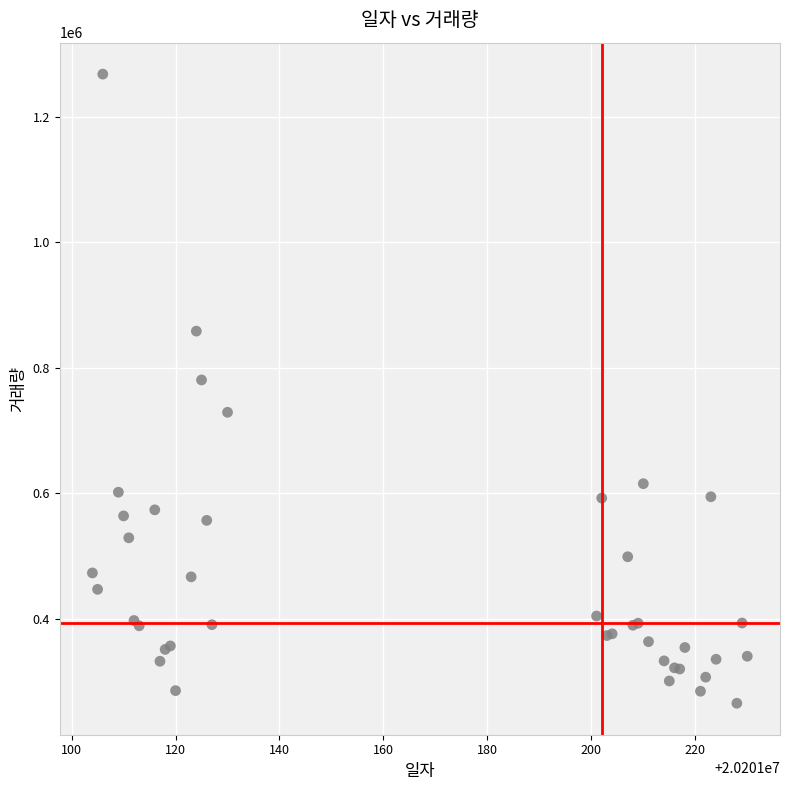

What Y value in the scatter plot is closest to 766542?

780482